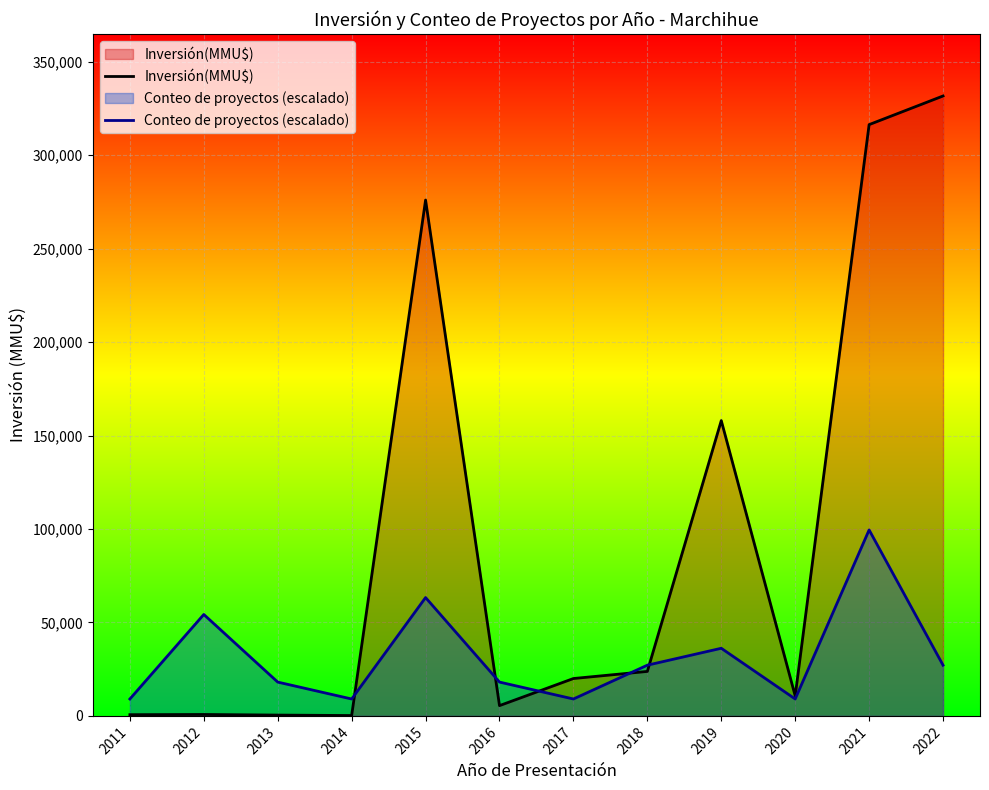

How many intersections are there between Conteo de proyectos (escalado) and Inversión(MMU$)?

5